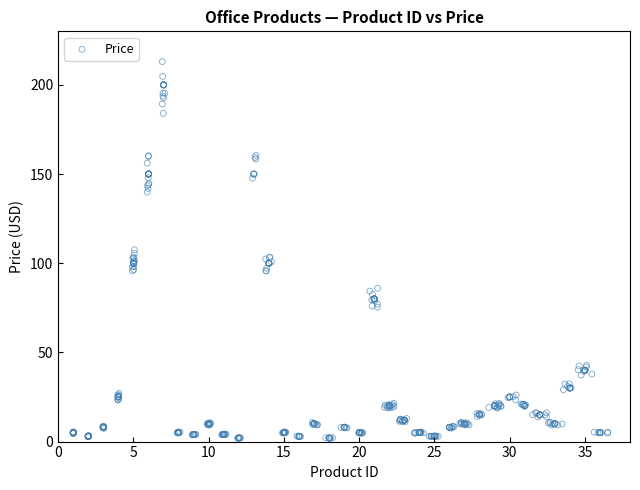

What is the range of Y values (max minus min)?

211.1